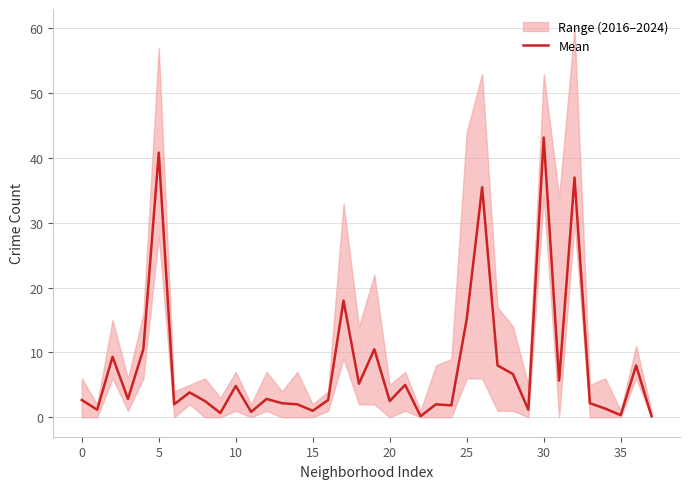

What is the greatest value displayed?

43.2